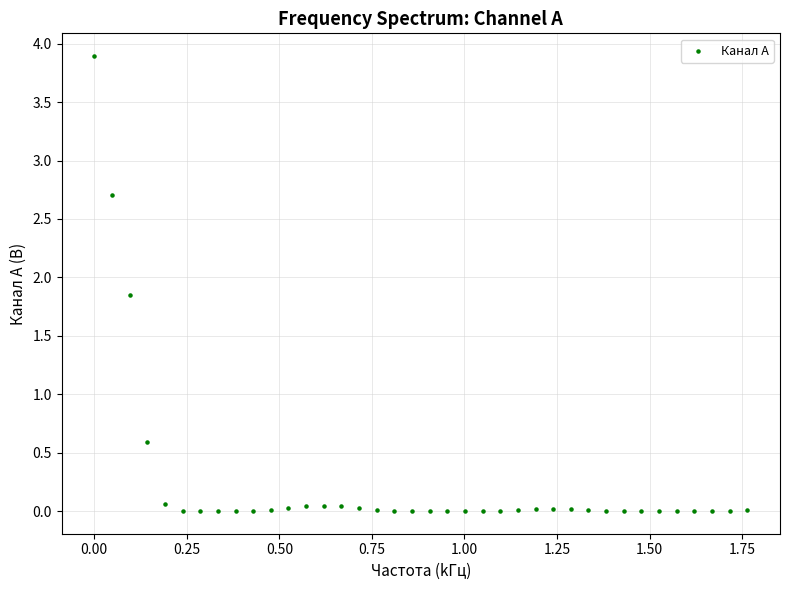

What Y value in the scatter plot is closest to 1?

0.6